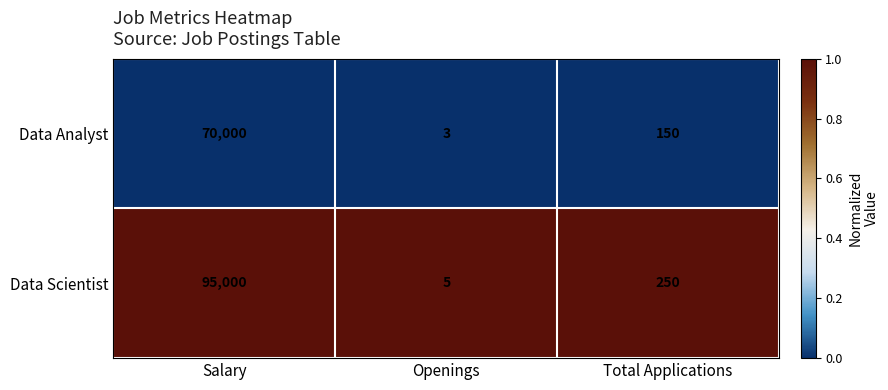

Between Salary and Total Applications, which series saw the biggest shift?

Data Scientist